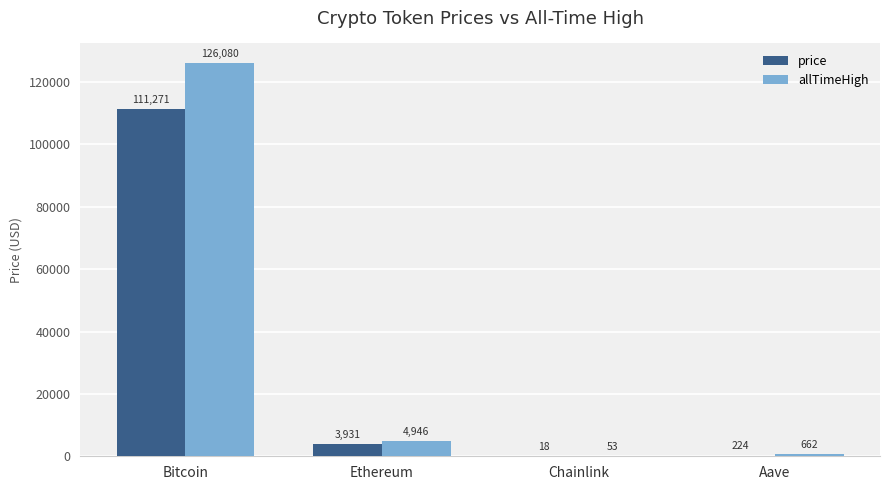

How many data points does each series have?

4